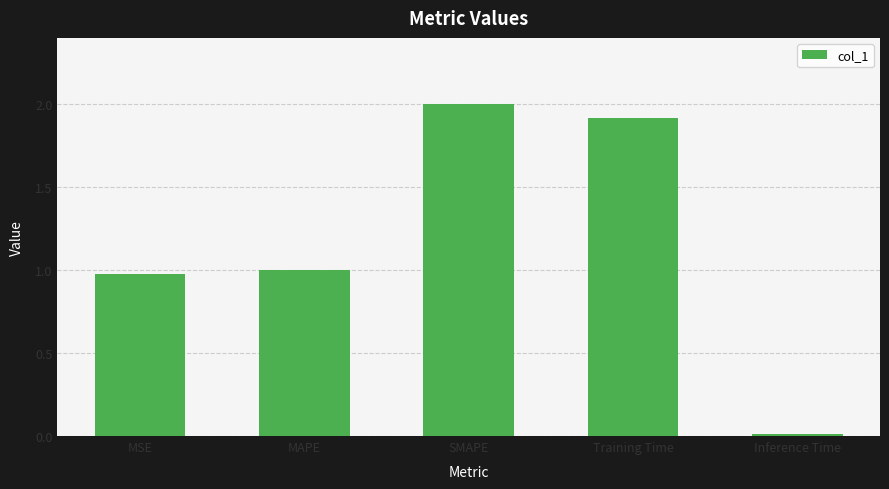

At which label is the value closest to 1?

MAPE